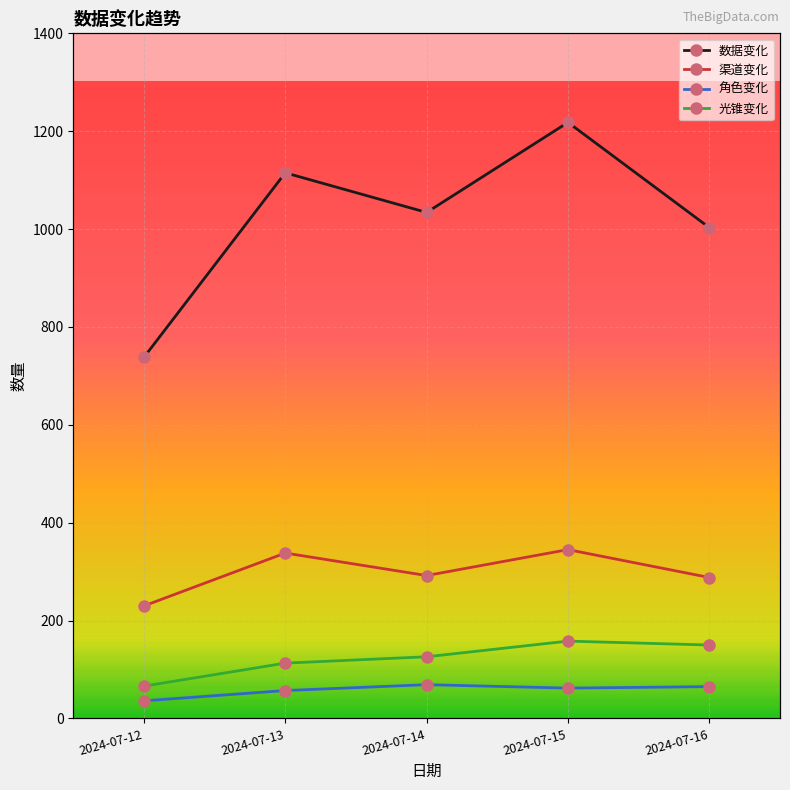

What is the approximate value of 渠道变化 at 2024-07-12, to the nearest 10?

230